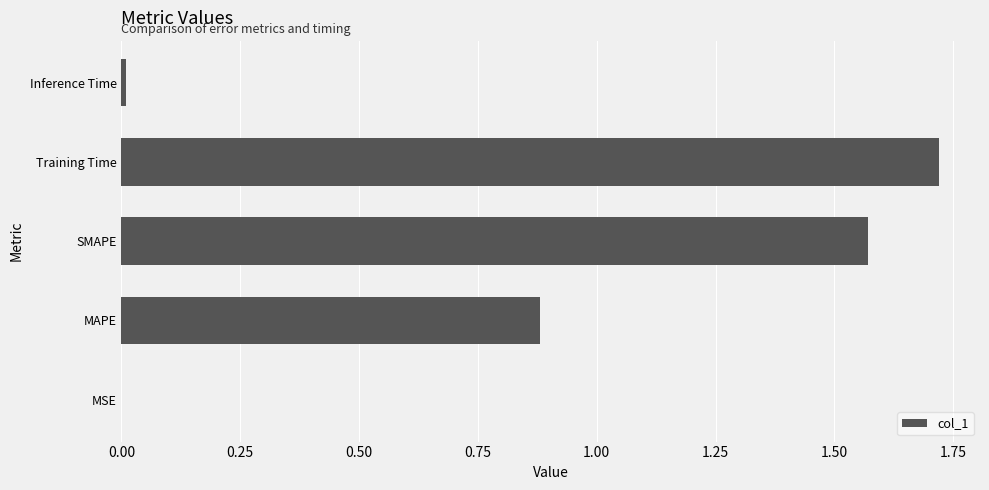

Between MSE and MAPE, which is larger?

MAPE